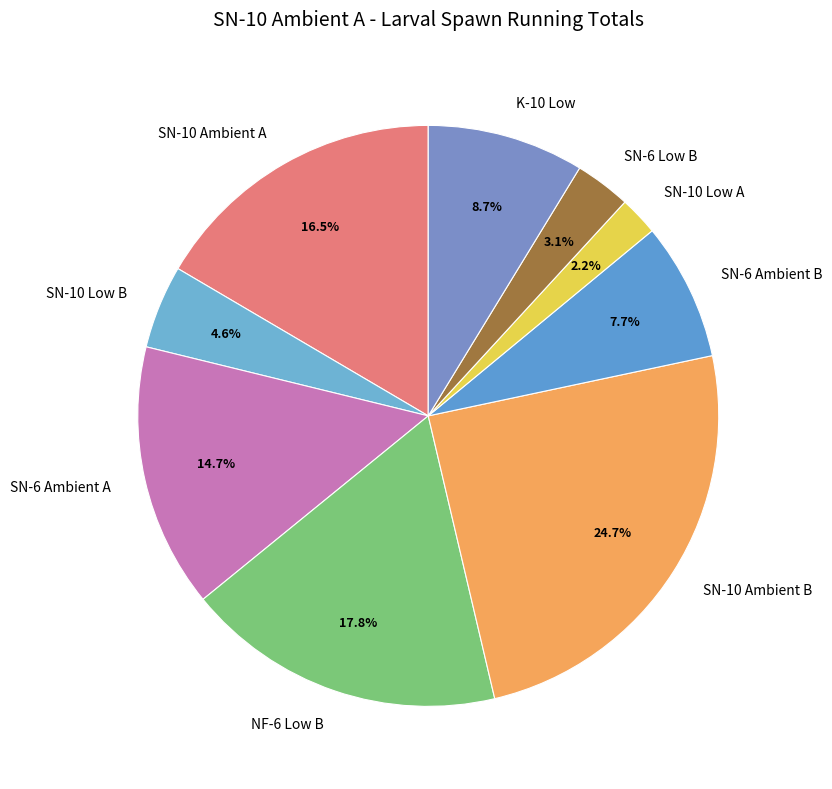

To the nearest percent, what is the average slice percentage?

11%